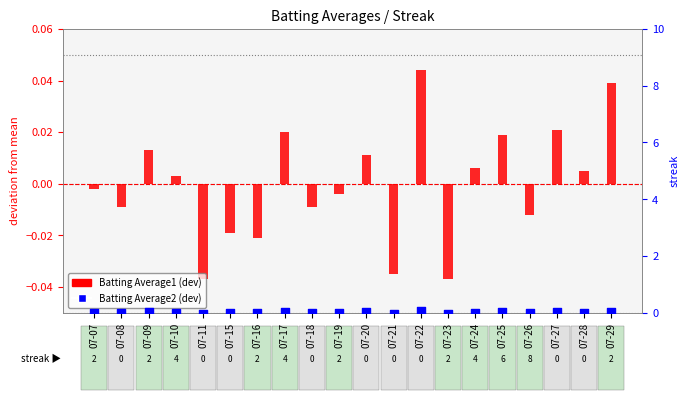

Which series has the largest total across all categories?

Batting Average1 (dev)